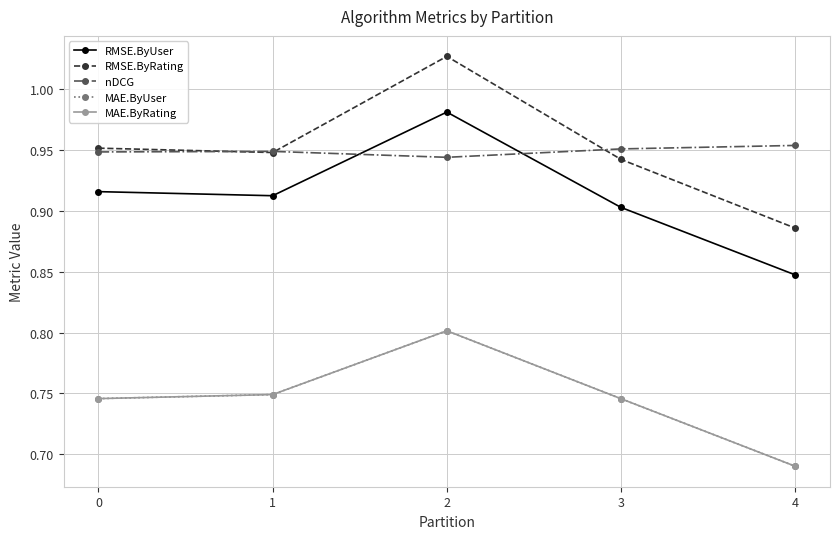

Does the chart have visible grid lines?

Yes